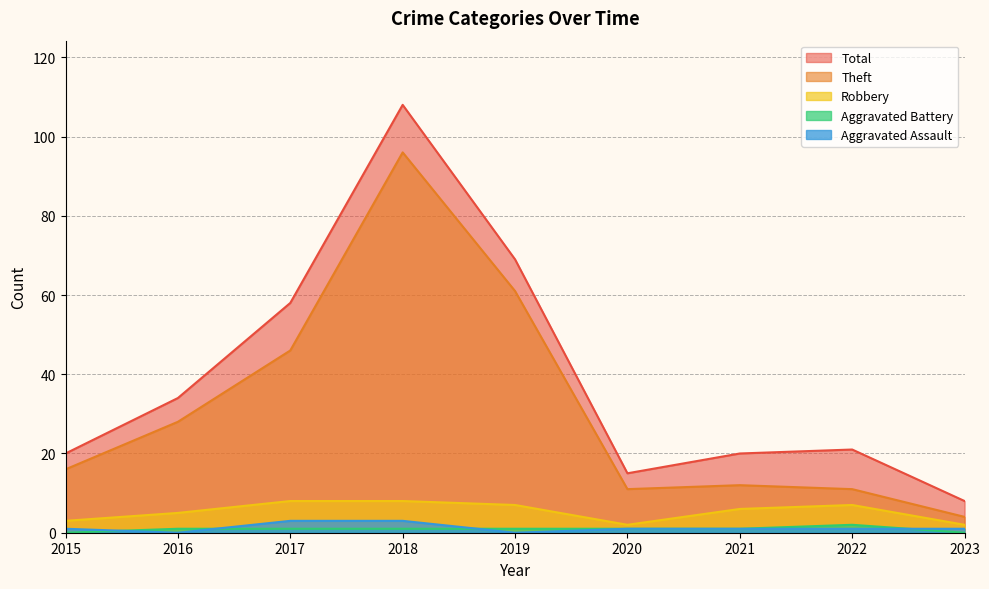

Between 2017 and 2022, which is larger?

2017